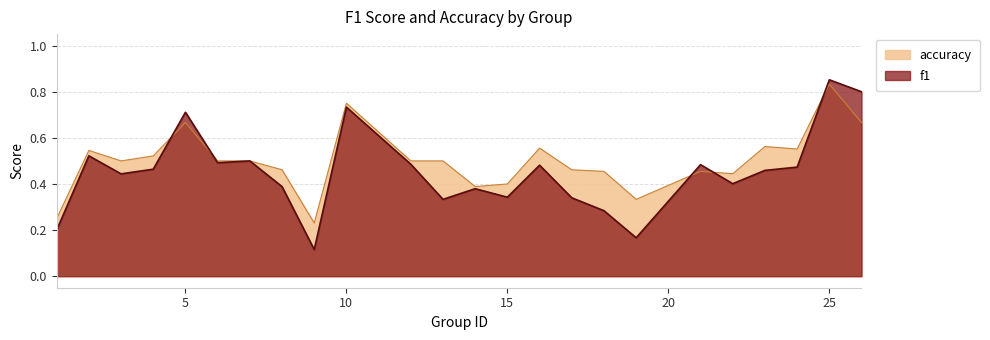

Which series changed the most between 5 and 10?

accuracy